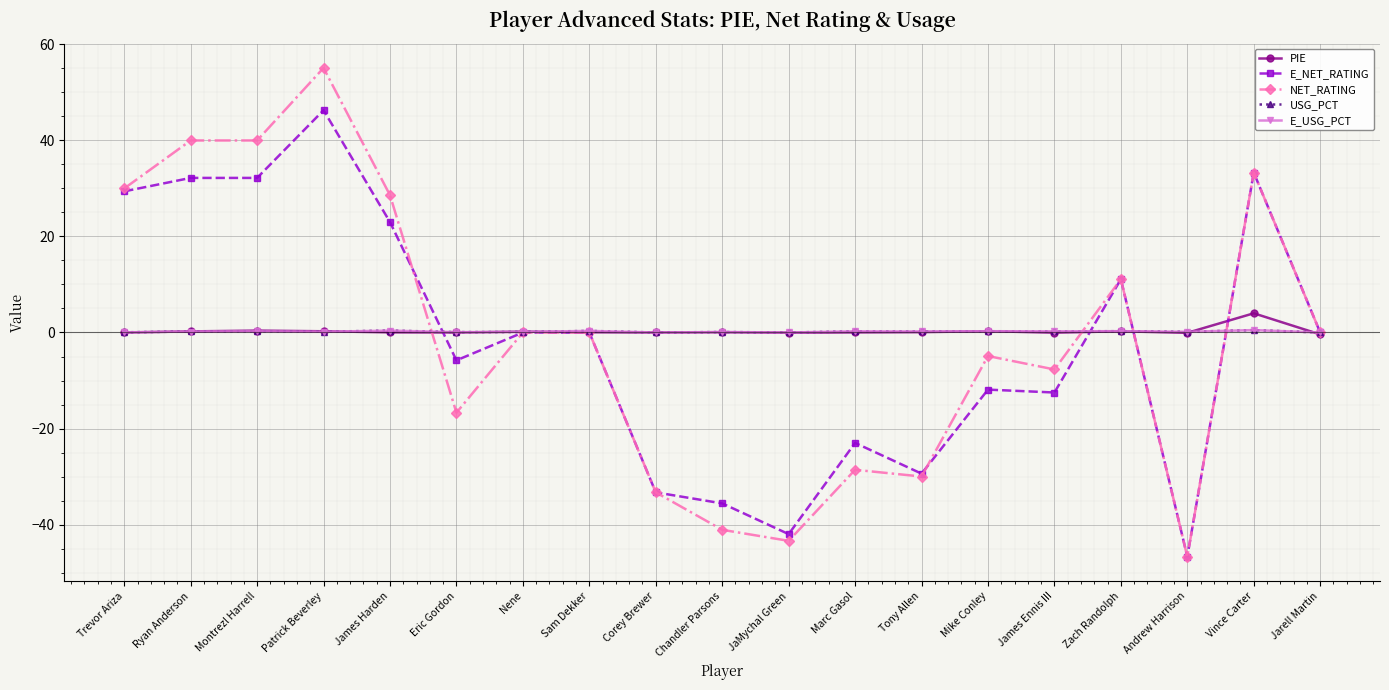

What is the label of the 4th point from the left?

Patrick Beverley